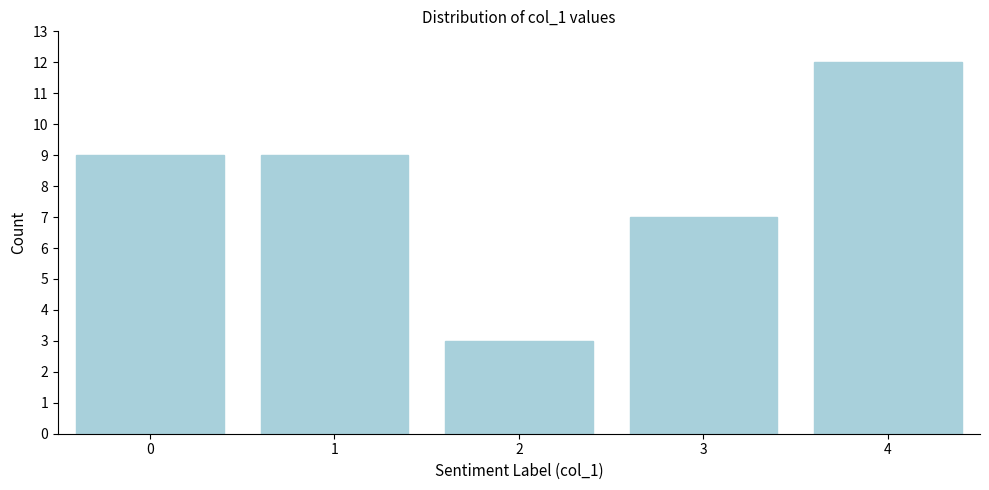

Reading left to right, transcribe all the data shown in this chart.

9	9	3	7	12